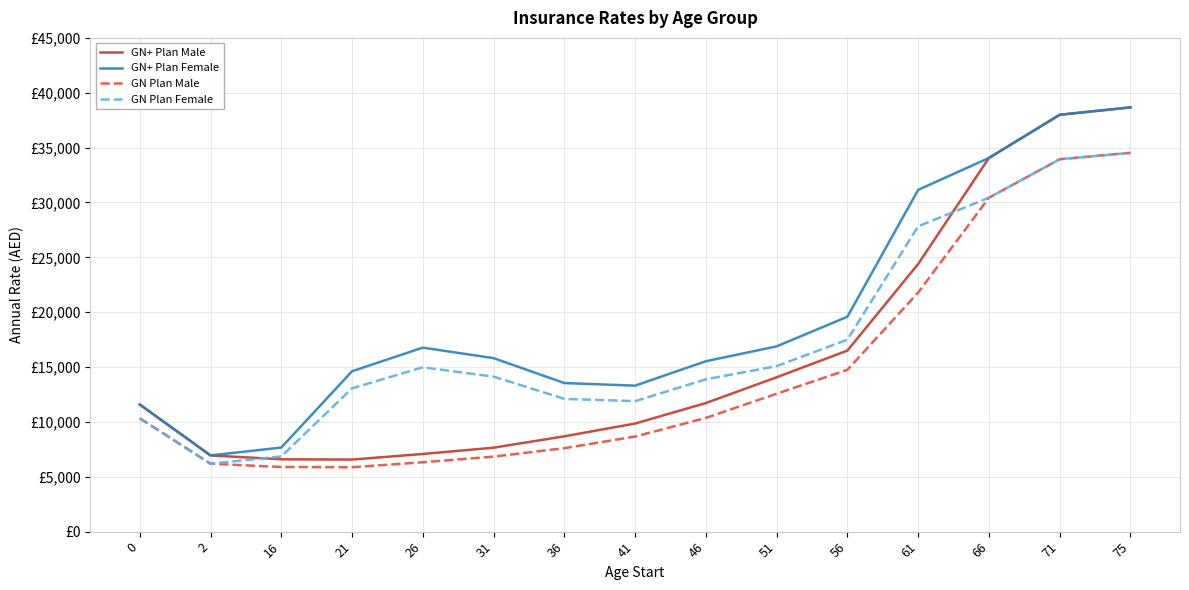

True or false: GN Plan Male and GN+ Plan Female cross at least once.

False